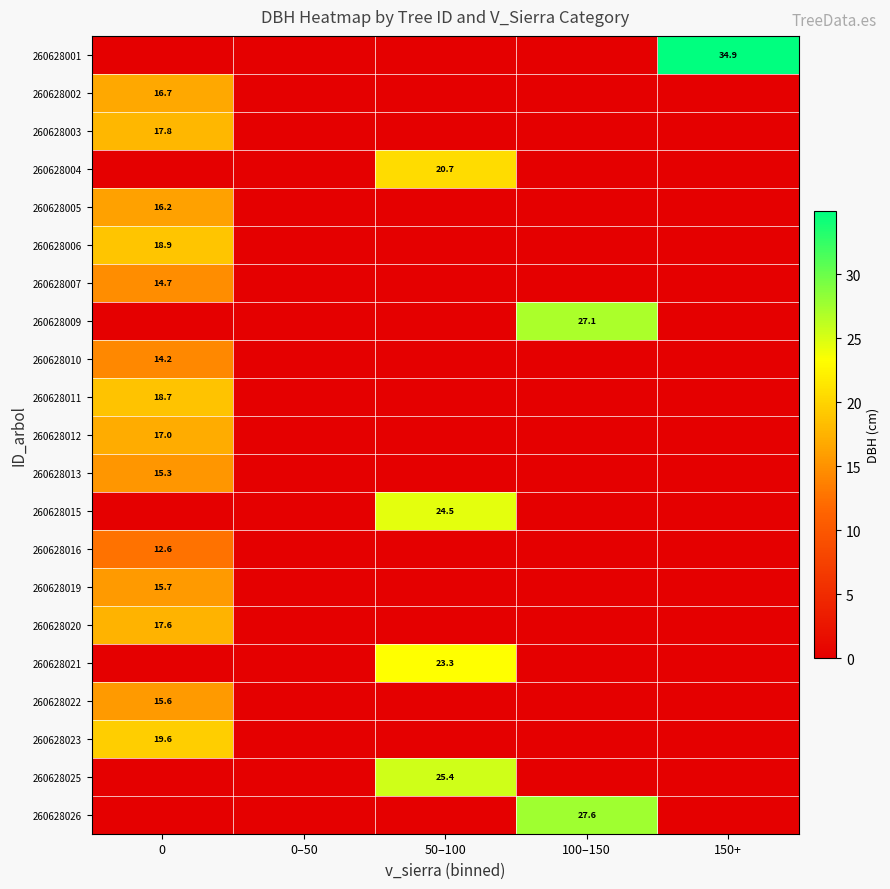

True or false: 260628020 has a value of 17.6 at 0.

True